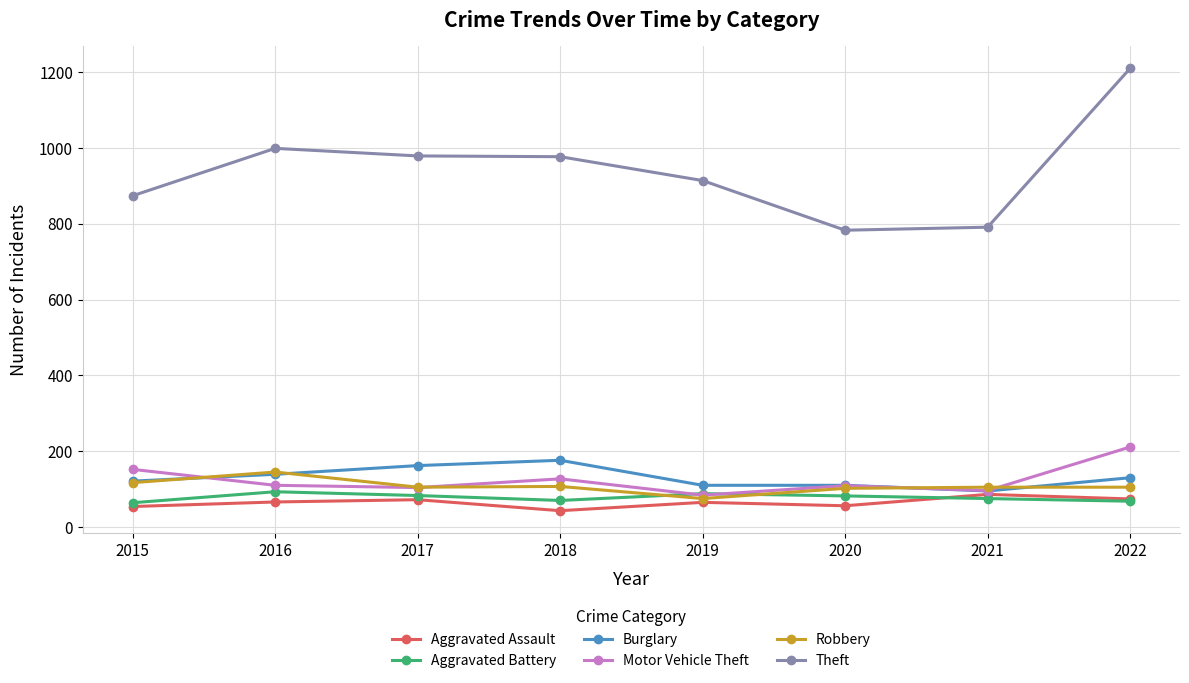

True or false: Theft and Aggravated Assault cross at least once.

False